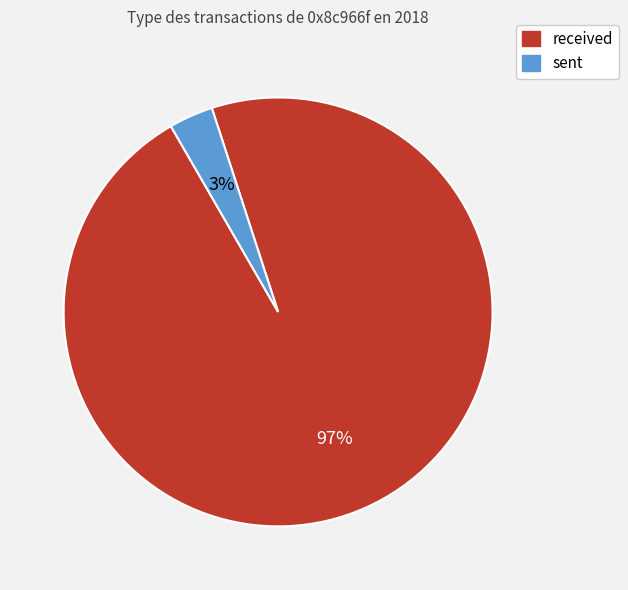

Which category has the smallest portion of the pie?

sent